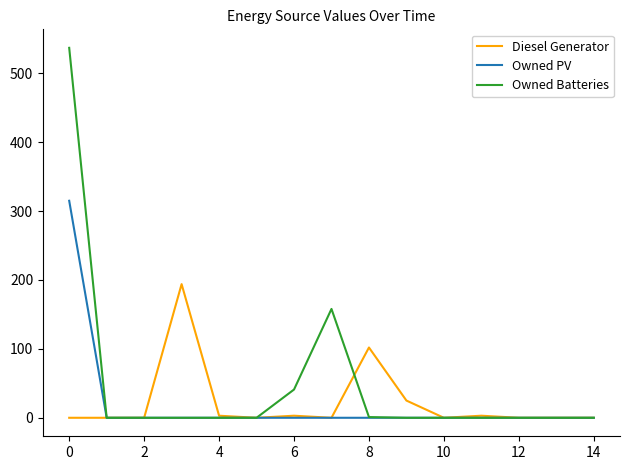

Rank the series by their maximum value, from highest to lowest.

Owned Batteries, Owned PV, Diesel Generator